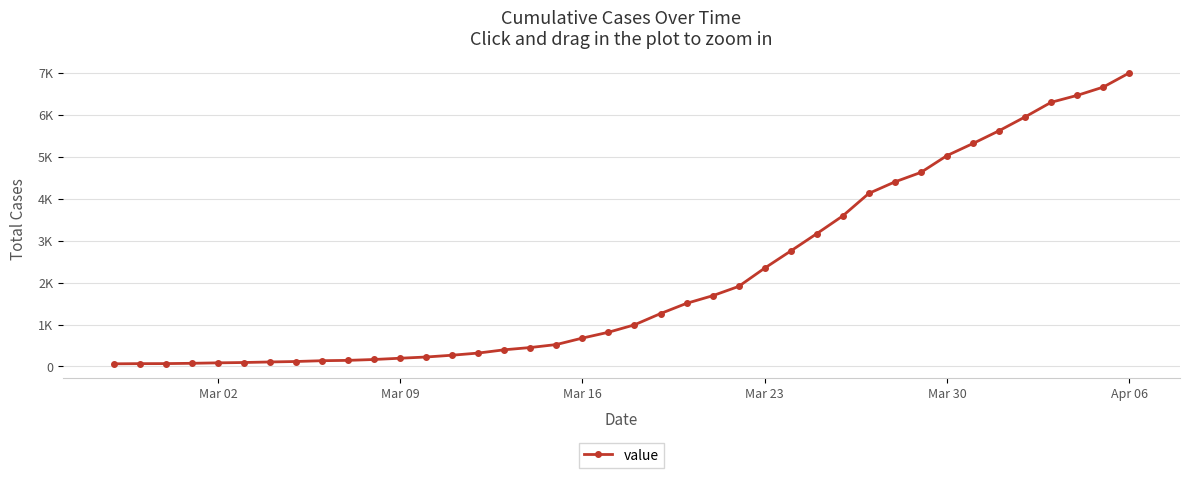

Is this an area chart (filled region under the line)?

No